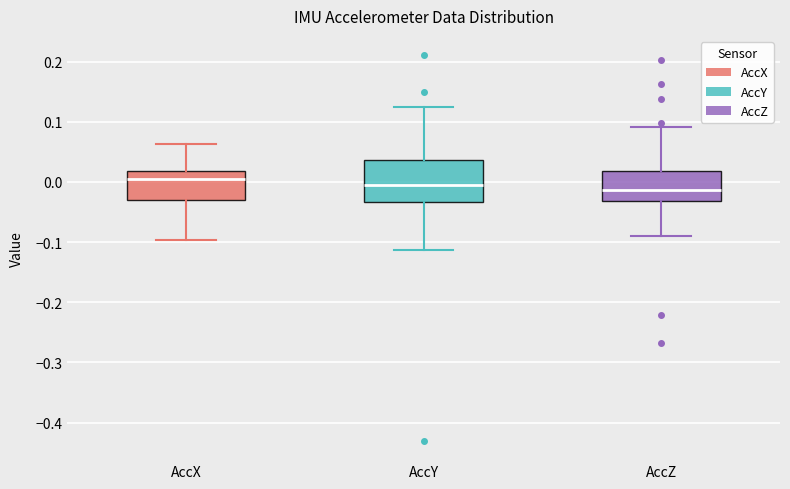

Which box has the highest median line?

AccX